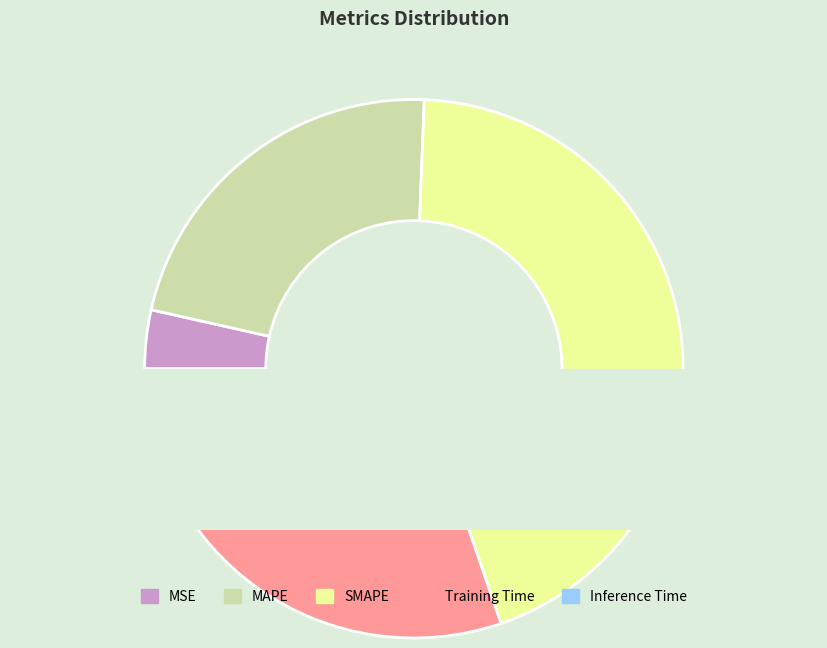

To the nearest percent, what percentage of the pie is Training Time?

30%